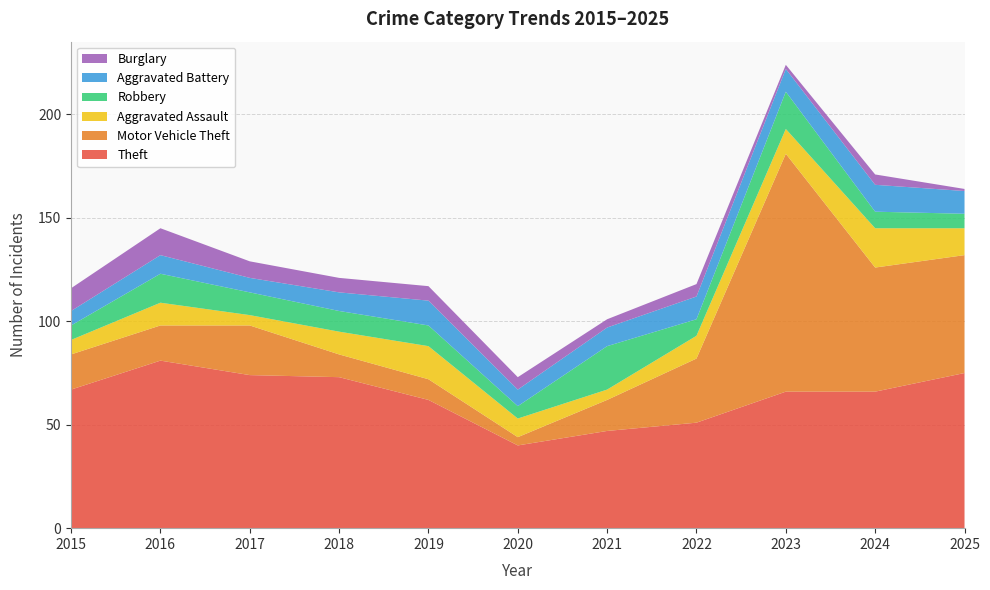

Reading left to right, extract all data points from this chart.

Theft: 2015=67	2016=81	2017=74	2018=73	2019=62	2020=40	2021=47	2022=51	2023=66	2024=66	2025=75
Motor Vehicle Theft: 2015=17	2016=17	2017=24	2018=11	2019=10	2020=4	2021=15	2022=31	2023=115	2024=60	2025=57
Aggravated Assault: 2015=7	2016=11	2017=5	2018=11	2019=16	2020=9	2021=5	2022=11	2023=12	2024=19	2025=13
Robbery: 2015=7	2016=14	2017=11	2018=10	2019=10	2020=6	2021=21	2022=8	2023=18	2024=8	2025=7
Aggravated Battery: 2015=7	2016=9	2017=7	2018=9	2019=12	2020=8	2021=9	2022=11	2023=11	2024=13	2025=11
Burglary: 2015=11	2016=13	2017=8	2018=7	2019=7	2020=6	2021=4	2022=6	2023=2	2024=5	2025=1